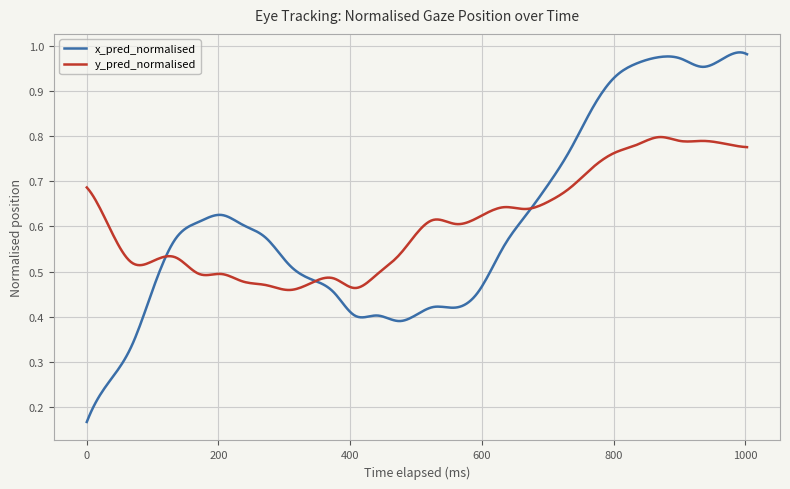

Does the chart display data point markers on the line(s)?

No